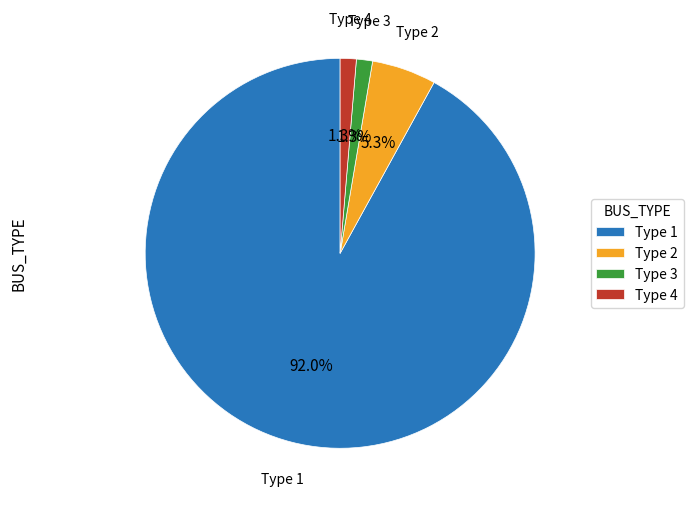

Is there any slice that represents more than half of the pie?

Yes